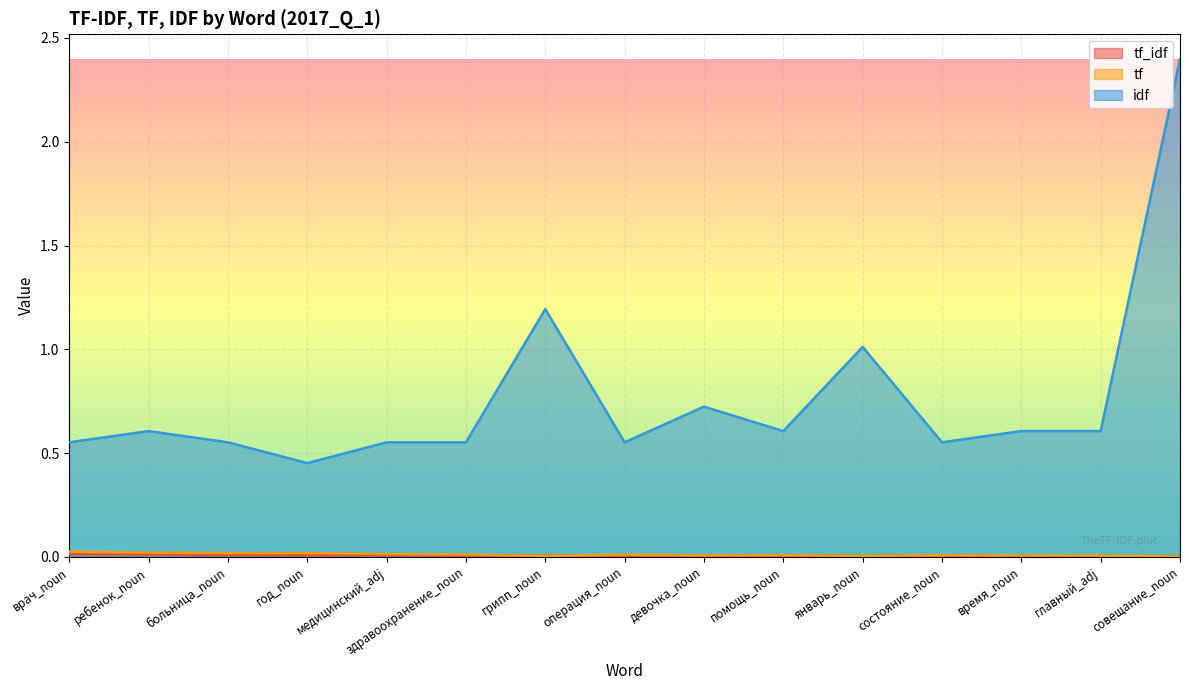

Reading right to left, transcribe all the data shown in this chart.

tf_idf: совещание_noun=0.0	главный_adj=0.0	время_noun=0.0	состояние_noun=0.0	январь_noun=0.0	помощь_noun=0.0	девочка_noun=0.0	операция_noun=0.0	грипп_noun=0.0	здравоохранение_noun=0.0	медицинский_adj=0.0	год_noun=0.0	больница_noun=0.0	ребенок_noun=0.0	врач_noun=0.0
tf: совещание_noun=0.0	главный_adj=0.0	время_noun=0.0	состояние_noun=0.0	январь_noun=0.0	помощь_noun=0.0	девочка_noun=0.0	операция_noun=0.0	грипп_noun=0.0	здравоохранение_noun=0.0	медицинский_adj=0.0	год_noun=0.0	больница_noun=0.0	ребенок_noun=0.0	врач_noun=0.0
idf: совещание_noun=2.4	главный_adj=0.6	время_noun=0.6	состояние_noun=0.6	январь_noun=1.0	помощь_noun=0.6	девочка_noun=0.7	операция_noun=0.6	грипп_noun=1.2	здравоохранение_noun=0.6	медицинский_adj=0.6	год_noun=0.5	больница_noun=0.6	ребенок_noun=0.6	врач_noun=0.6